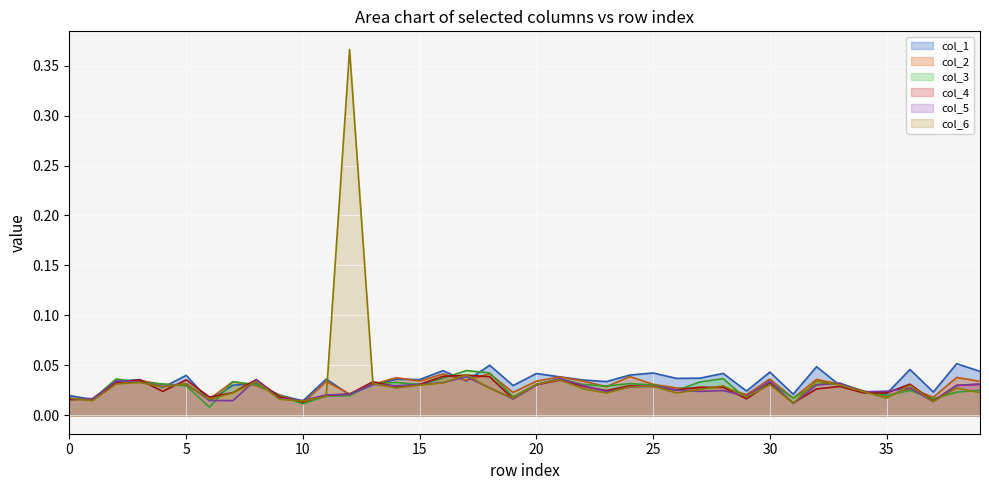

Between 16 and 17, which is larger?

16